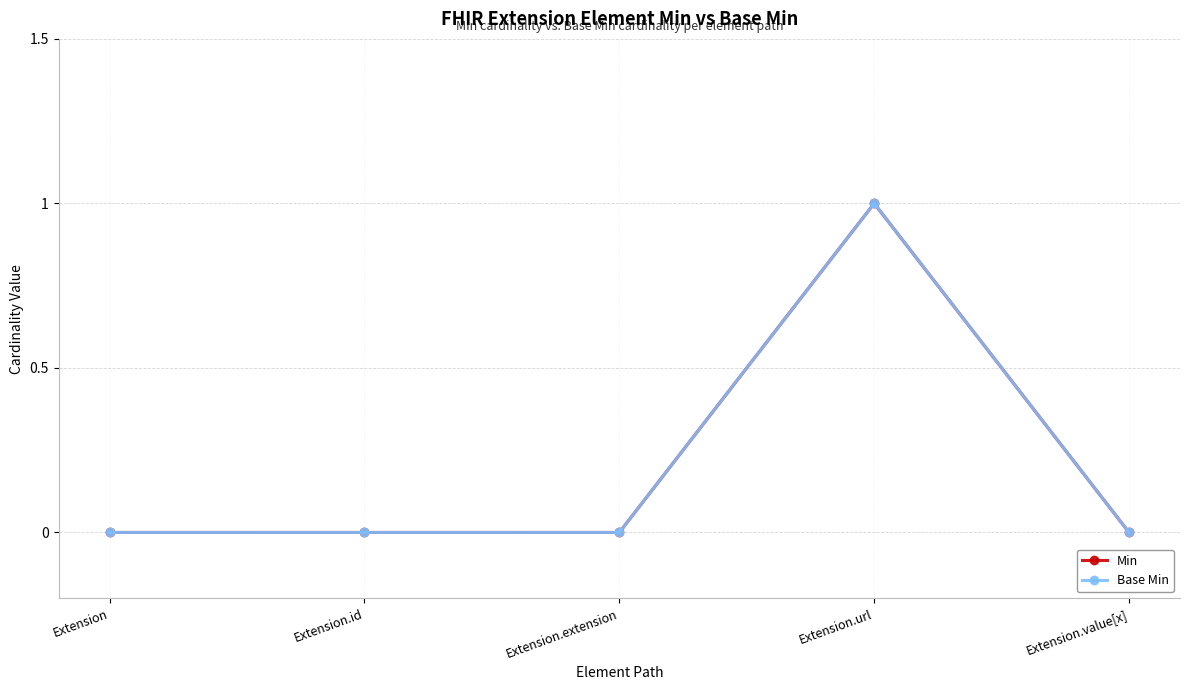

At how many categories does at least one series exceed 0?

1